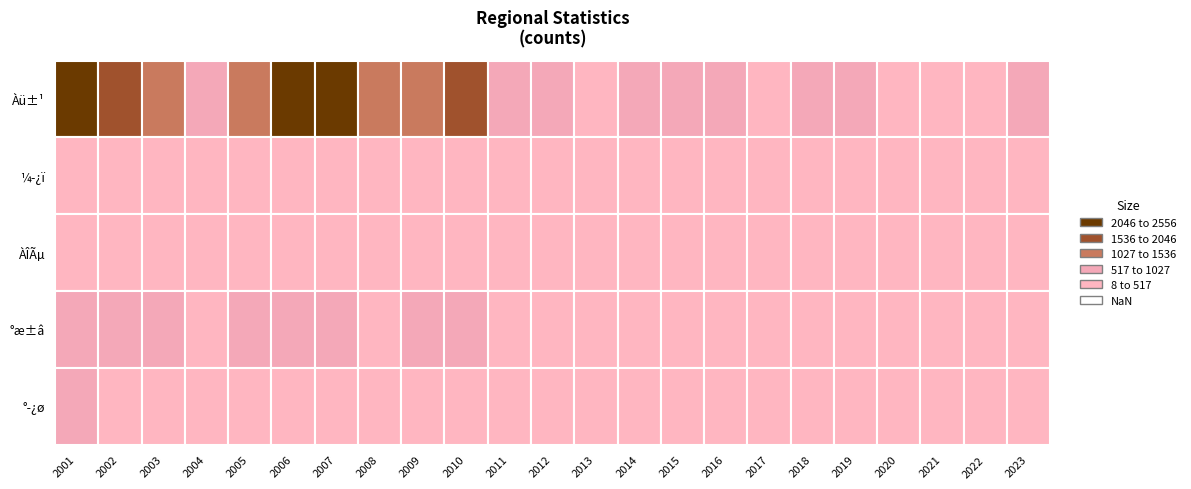

At which label does Àü±¹ reach its minimum?

2021